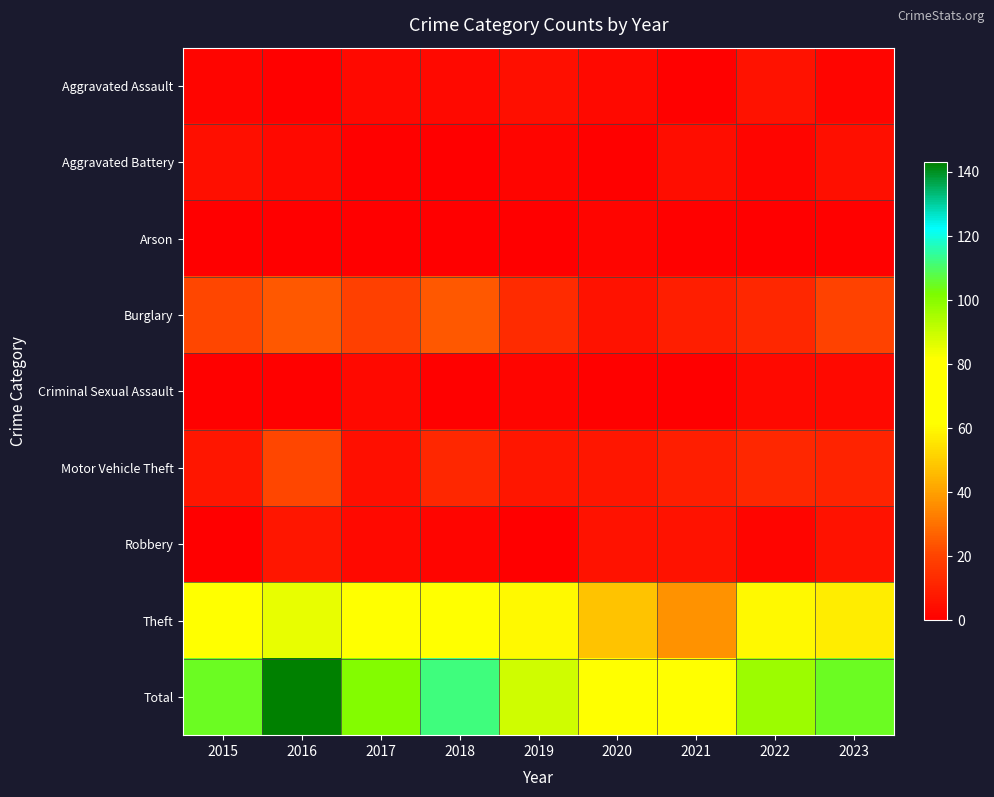

Reading left to right, transcribe all the data shown in this chart.

Aggravated Assault: 2015=2	2016=1	2017=3	2018=3	2019=5	2020=3	2021=1	2022=6	2023=2
Aggravated Battery: 2015=5	2016=3	2017=1	2018=0	2019=2	2020=1	2021=4	2022=2	2023=5
Arson: 2015=0	2016=0	2017=0	2018=0	2019=0	2020=2	2021=1	2022=0	2023=1
Burglary: 2015=21	2016=25	2017=19	2018=25	2019=13	2020=6	2021=9	2022=12	2023=20
Criminal Sexual Assault: 2015=1	2016=1	2017=3	2018=1	2019=2	2020=1	2021=0	2022=3	2023=3
Motor Vehicle Theft: 2015=7	2016=21	2017=5	2018=12	2019=7	2020=7	2021=9	2022=12	2023=11
Robbery: 2015=0	2016=7	2017=3	2018=2	2019=0	2020=6	2021=6	2022=2	2023=6
Theft: 2015=69	2016=85	2017=67	2018=69	2019=60	2020=48	2021=37	2022=60	2023=57
Total: 2015=105	2016=143	2017=101	2018=112	2019=89	2020=74	2021=67	2022=97	2023=105